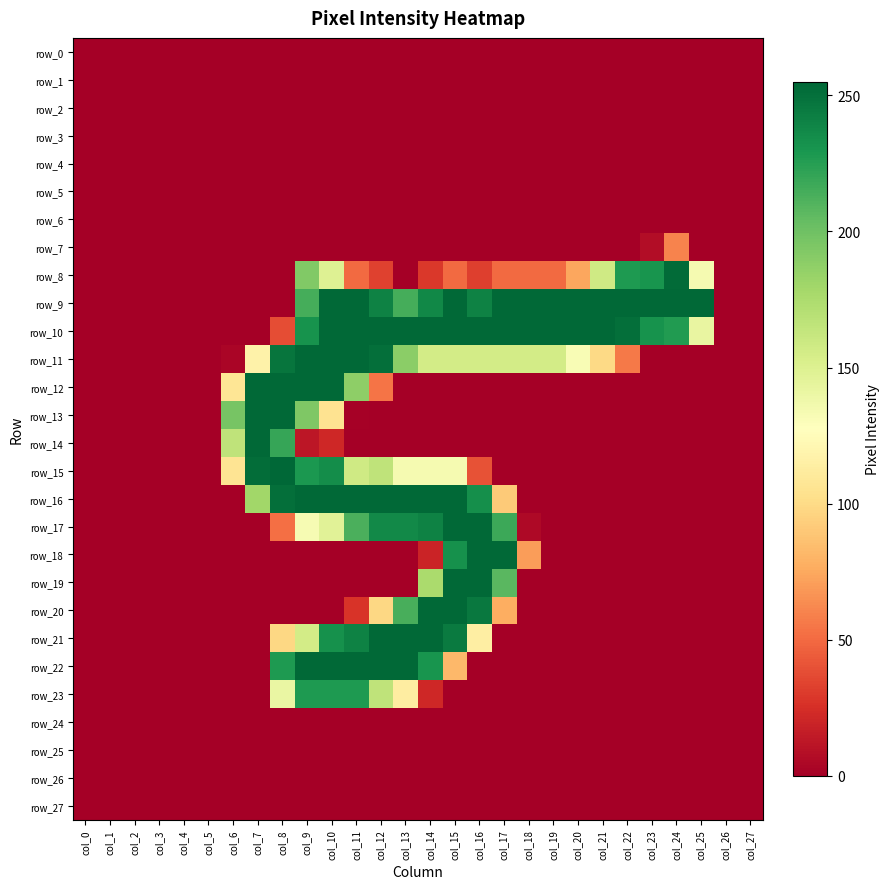

At col_10, list the series in order from largest to smallest.

row_9, row_10, row_11, row_12, row_16, row_22, row_15, row_21, row_23, row_8, row_17, row_13, row_14, row_0, row_1, row_2, row_3, row_4, row_5, row_6, row_7, row_18, row_19, row_20, row_24, row_25, row_26, row_27